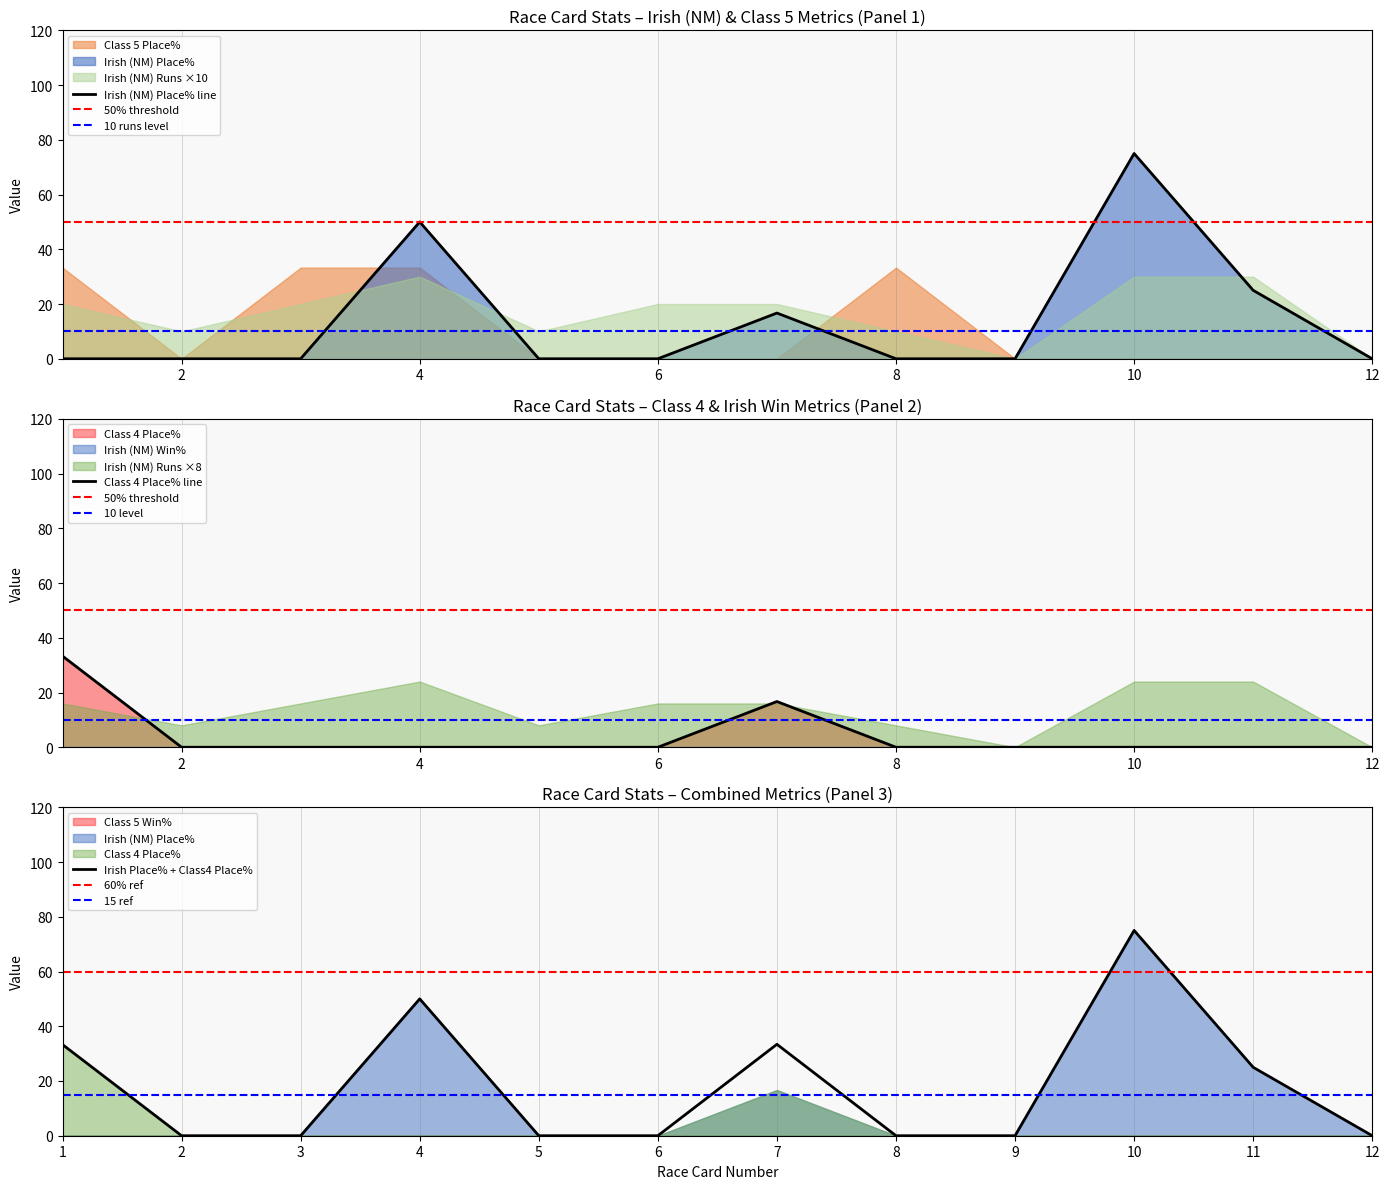

At which label does Irish Place% + Class4 Place% reach its peak?

10